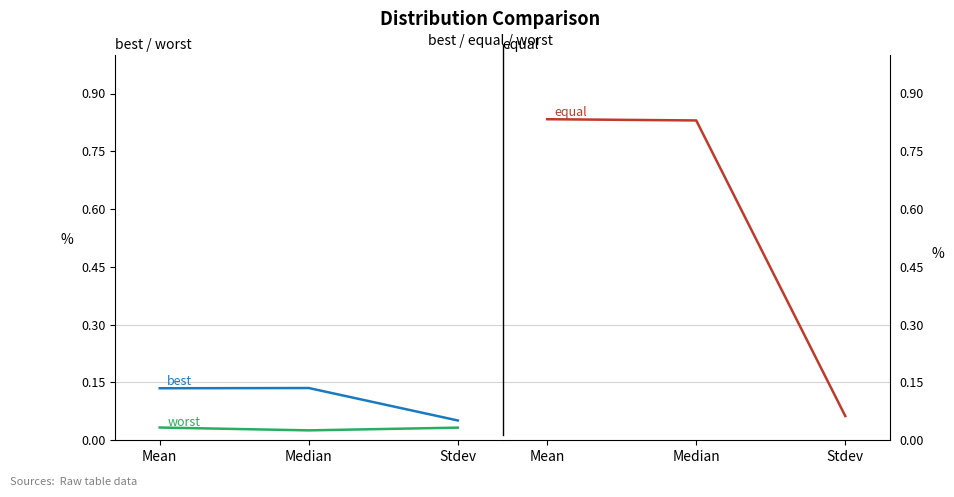

Which series has the widest spread of values?

equal